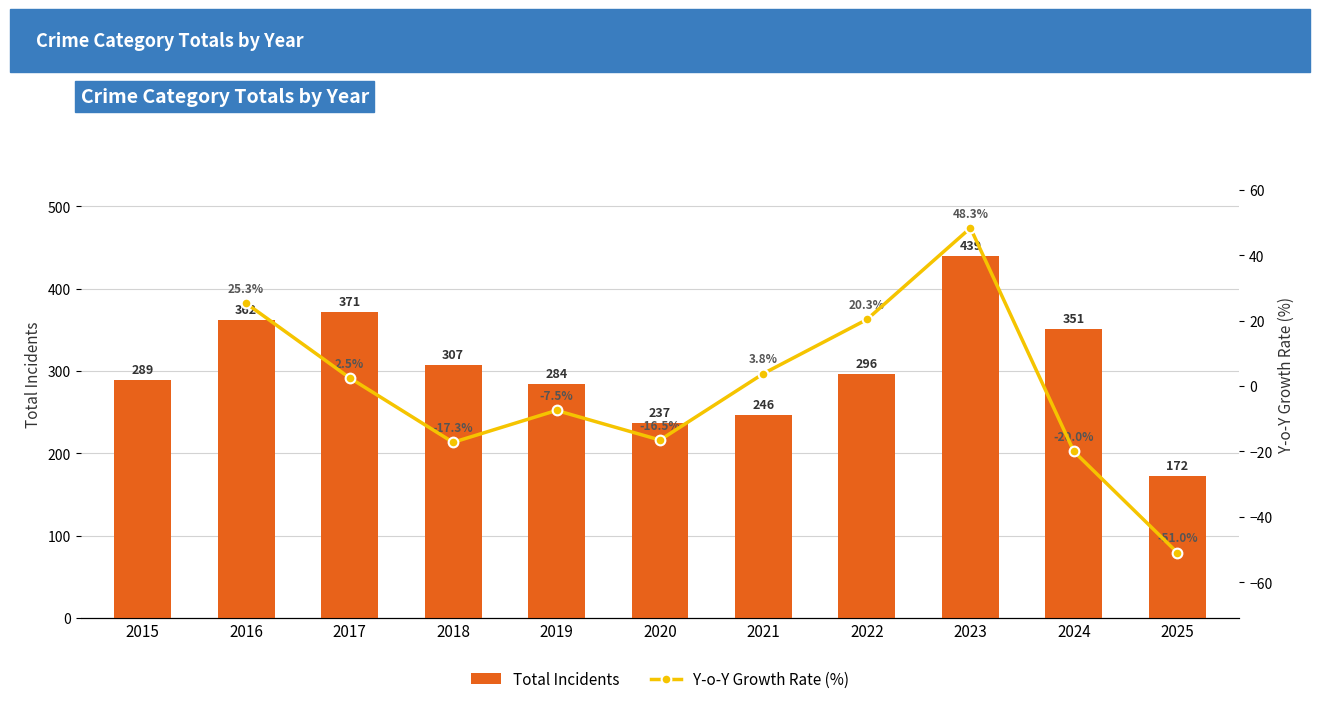

Where does the data first go above 296?

2016